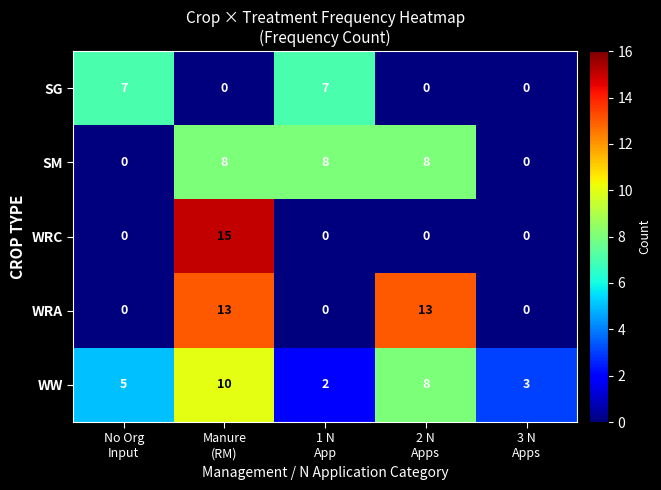

Reading left to right, extract all data points from this chart.

SG: 7	0	7	0	0
SM: 0	8	8	8	0
WRC: 0	15	0	0	0
WRA: 0	13	0	13	0
WW: 5	10	2	8	3